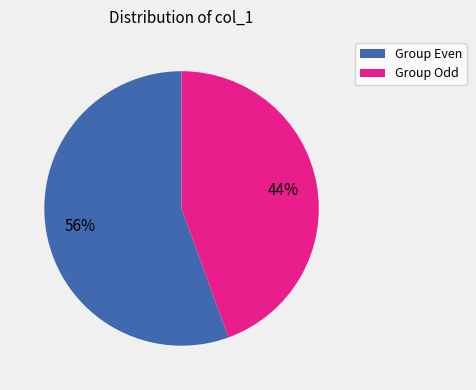

Does Group Odd account for over 50% of the chart?

No